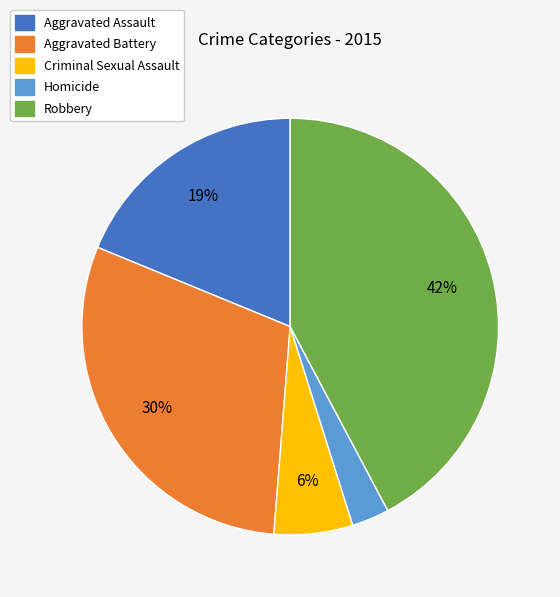

To the nearest percent, what percentage of the pie is Criminal Sexual Assault?

6%